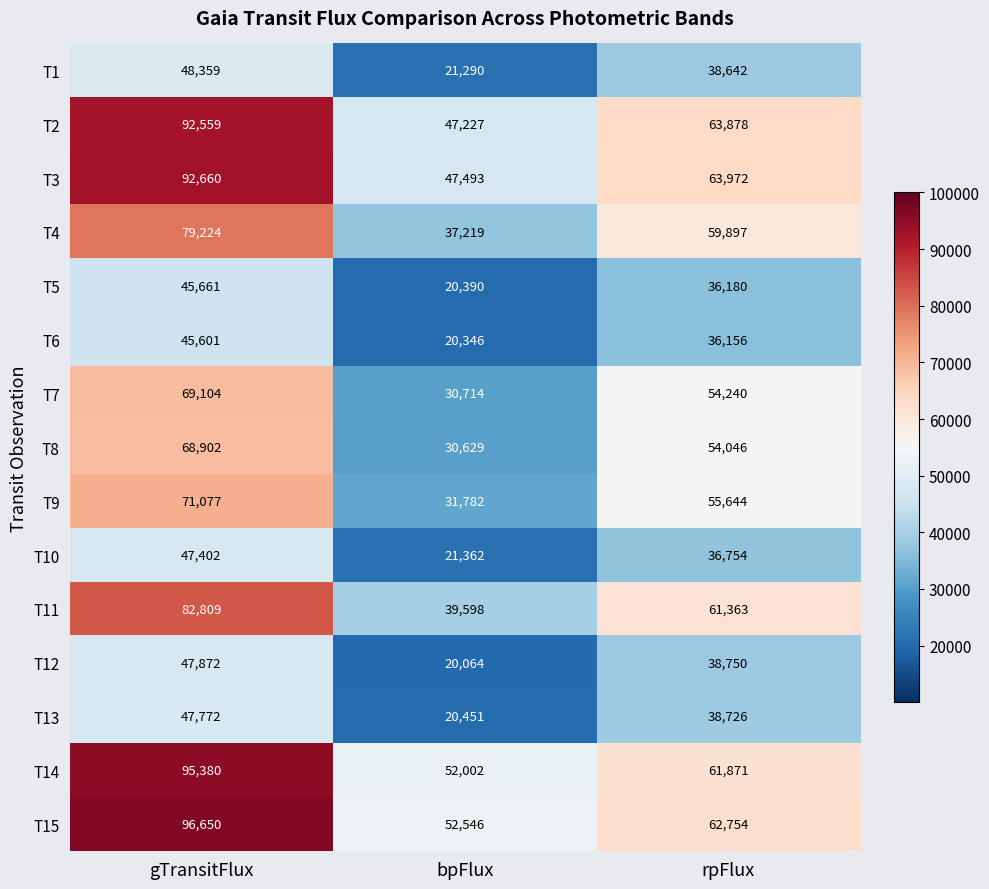

What is the sum of the T10 values at gTransitFlux and bpFlux?

68764